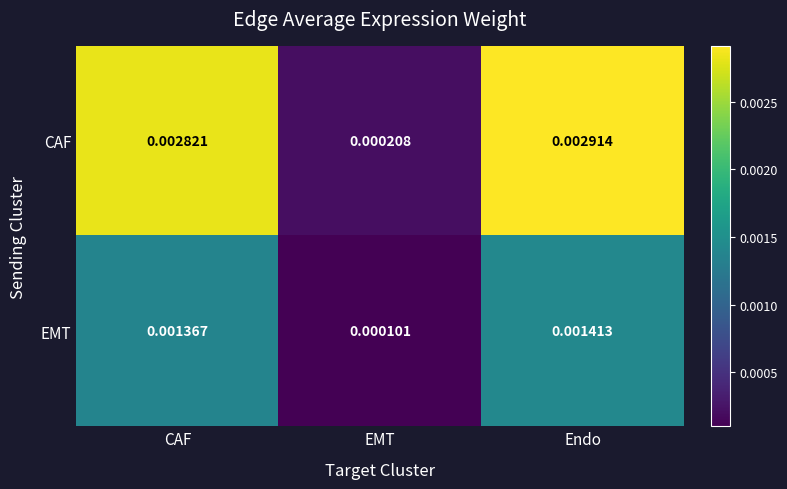

Which series has the largest total across all categories?

CAF